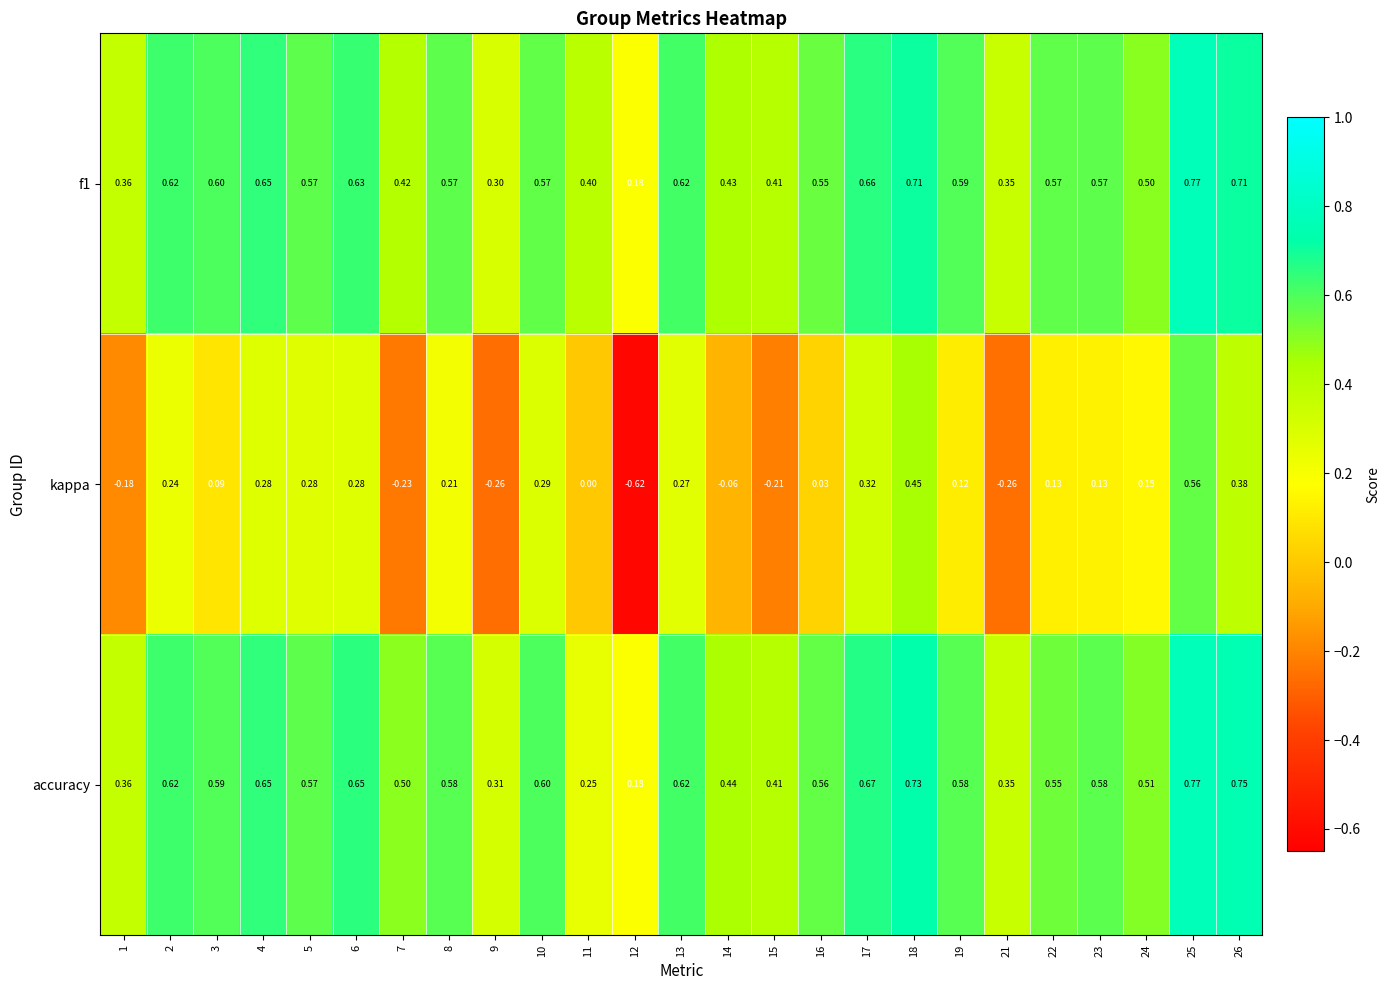

Is the value of accuracy at 22 greater than the value of f1 at 22?

No